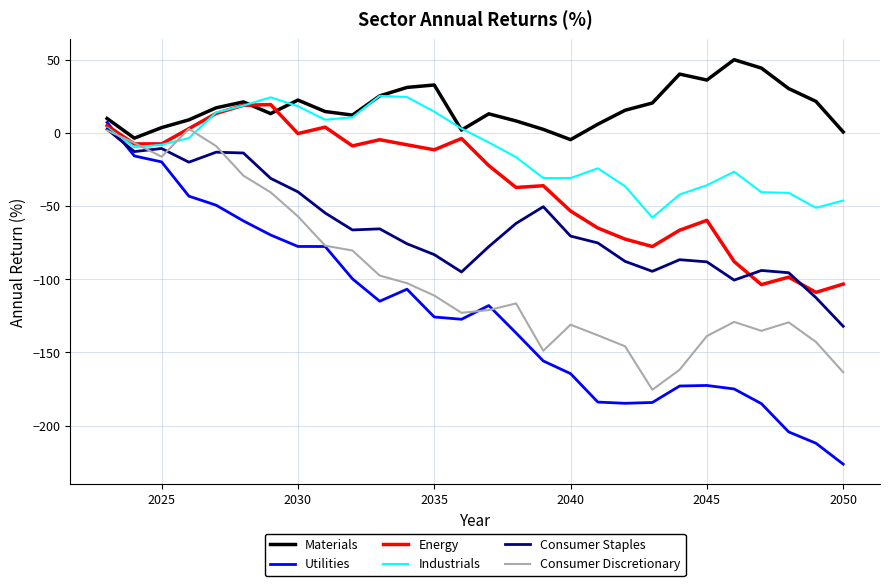

What is the greatest value displayed?

50.2